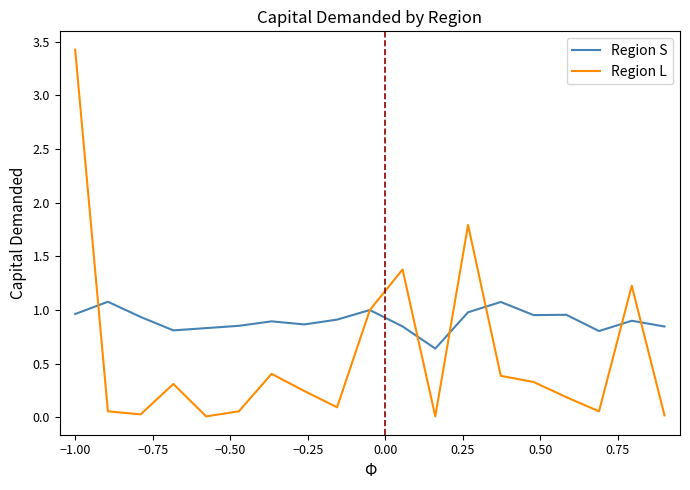

Rank the series by their average value, from highest to lowest.

Region S, Region L